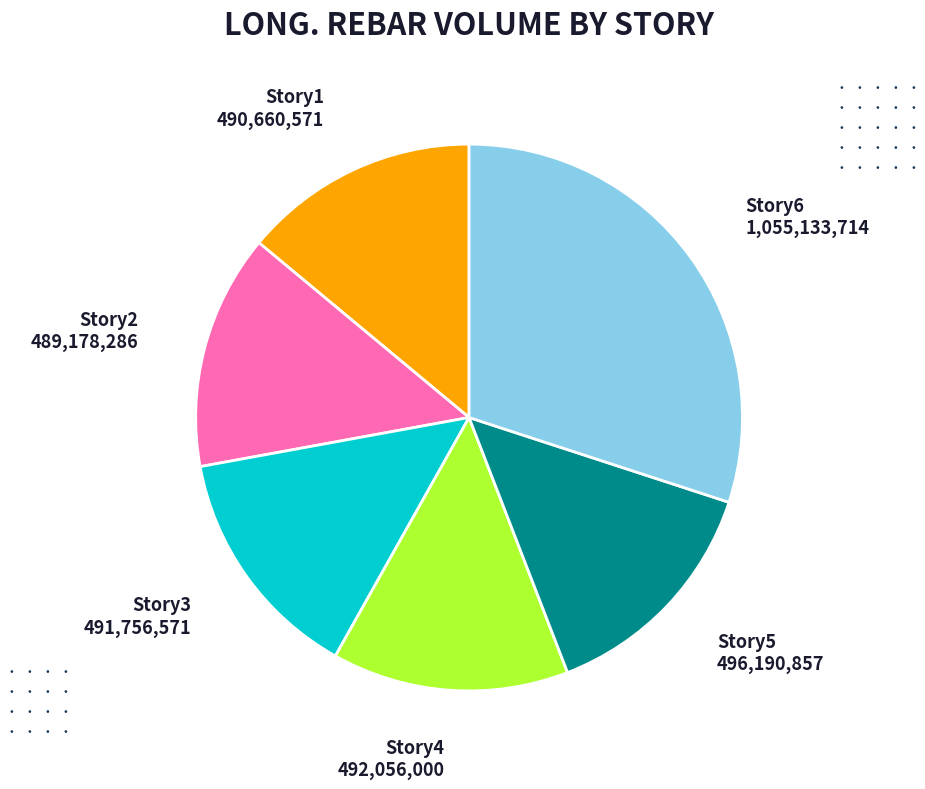

Is there any slice that represents more than half of the pie?

No